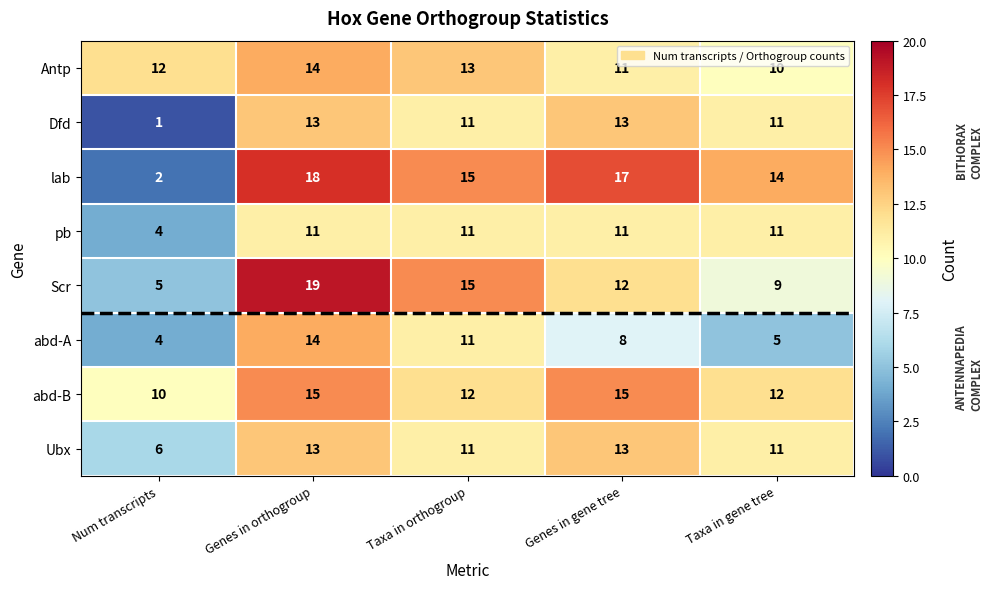

At which category is the sum across all series the highest?

Genes in orthogroup